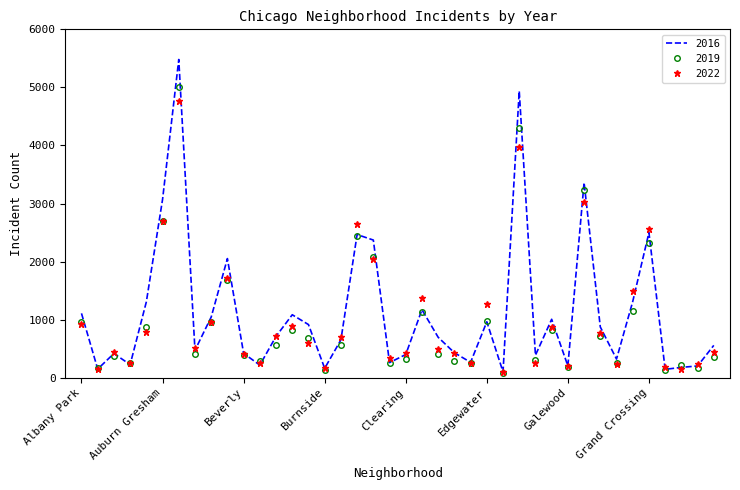

List the series in order of their peak value, lowest first.

2022, 2019, 2016